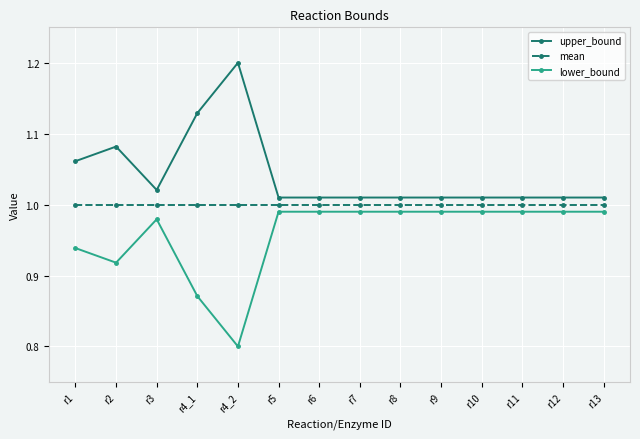

Count the number of categories in the chart.

14